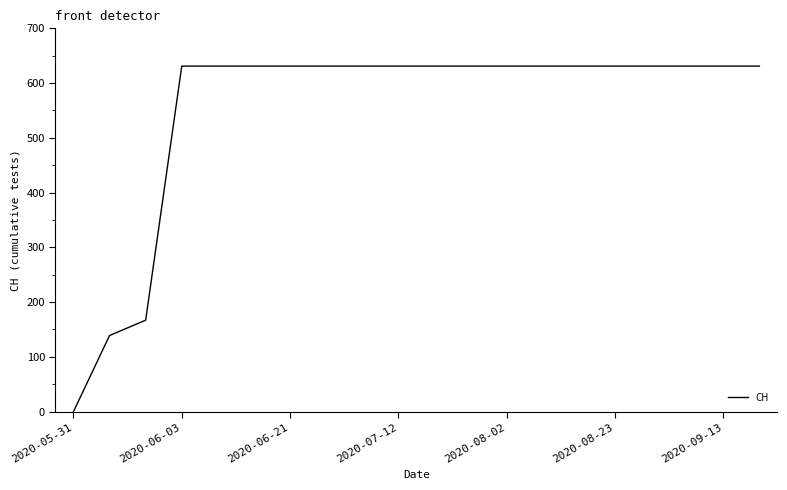

Is this an area chart (filled region under the line)?

No